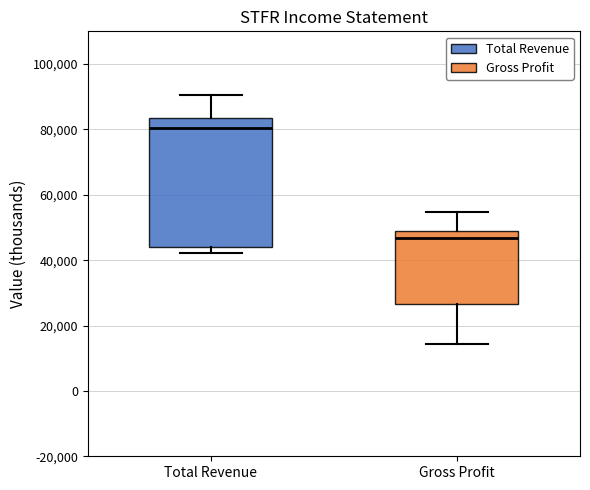

Reading left to right, transcribe this box plot: for each box, give where its median line is, the range the box spans, and where its two whiskers end, as read against the y-axis. The values are not printed on the chart, so give them approximately, as read against the axis.

Total Revenue: median 80000, box 44000 to 84000, whiskers 42000 to 90000
Gross Profit: median 46000, box 26000 to 48000, whiskers 14000 to 54000